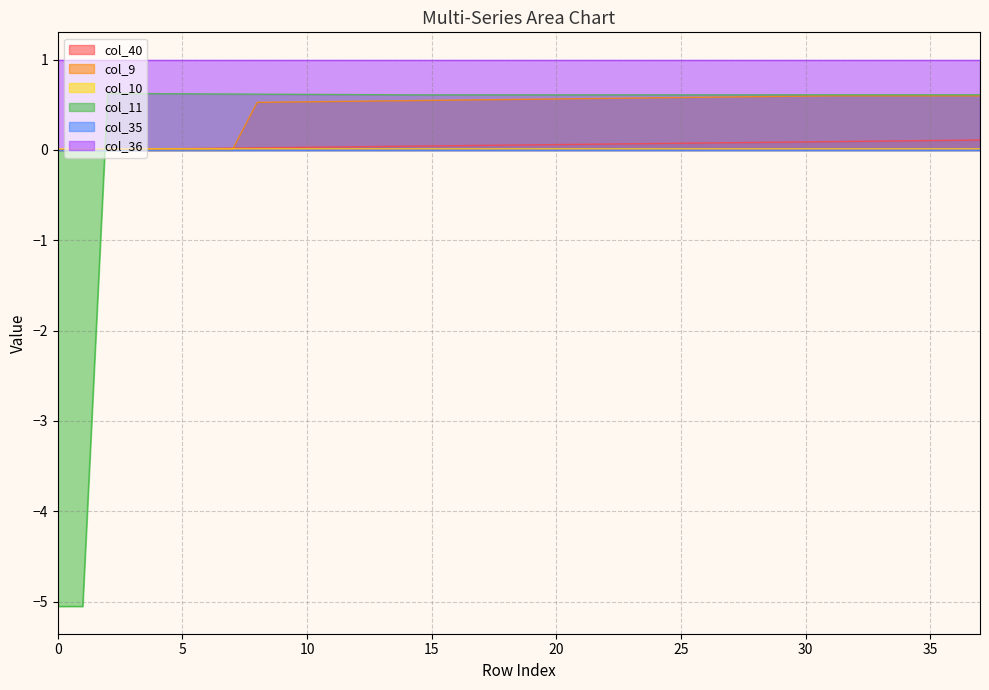

The value of col_10 at 23 is 0.0. True or false?

False